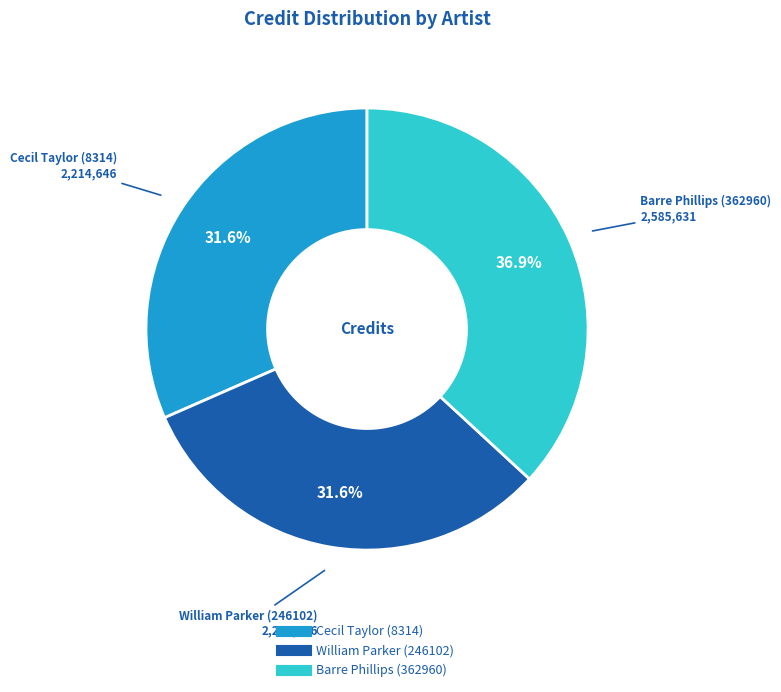

Is Barre Phillips (362960) the majority of the pie?

No